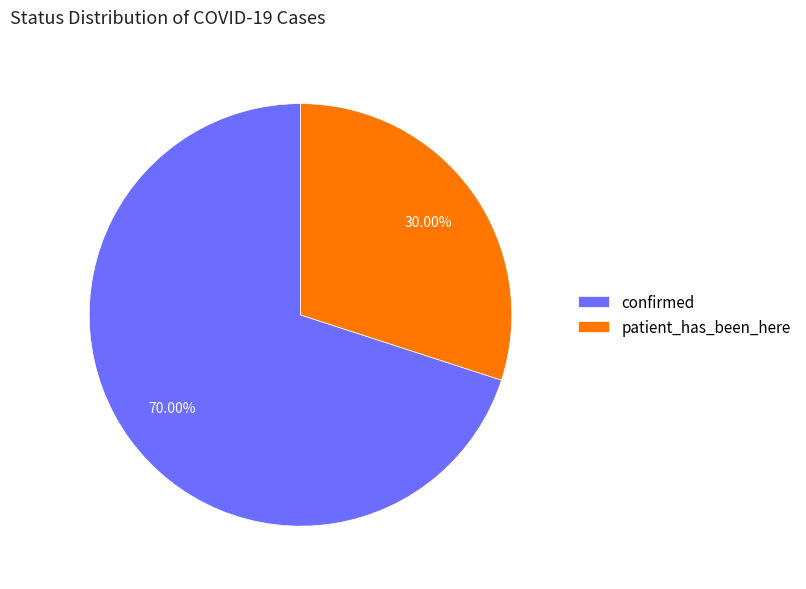

To the nearest percent, what portion does confirmed represent?

70%